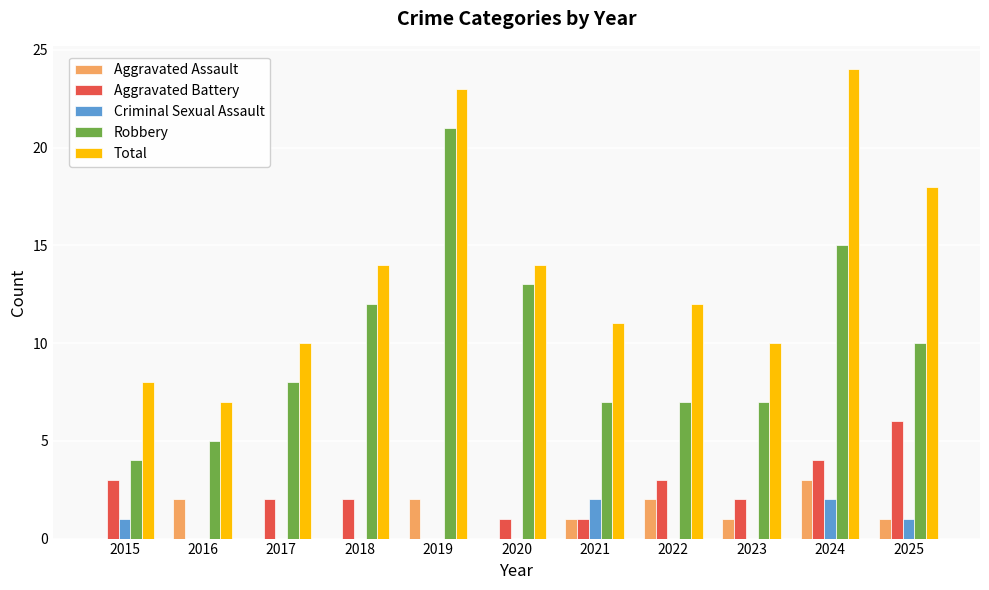

Reading left to right, what are all the values shown in this chart?

Aggravated Assault: 0	2	0	0	2	0	1	2	1	3	1
Aggravated Battery: 3	0	2	2	0	1	1	3	2	4	6
Criminal Sexual Assault: 1	0	0	0	0	0	2	0	0	2	1
Robbery: 4	5	8	12	21	13	7	7	7	15	10
Total: 8	7	10	14	23	14	11	12	10	24	18